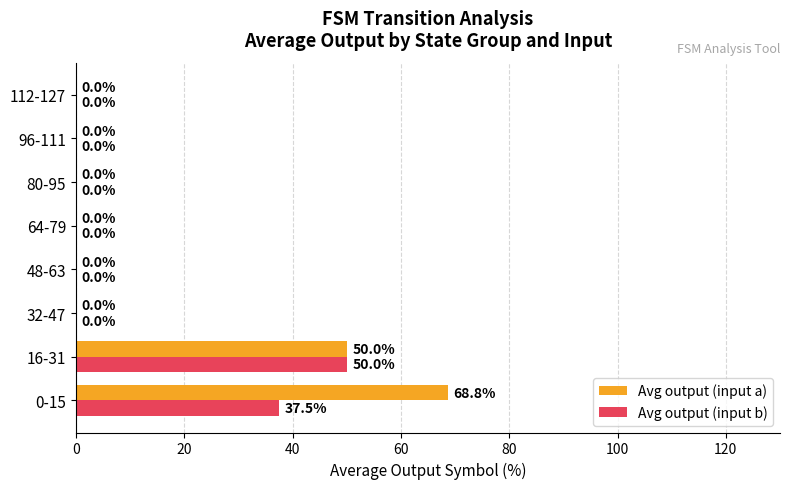

What are all the series names shown in the legend?

Avg output (input a), Avg output (input b)